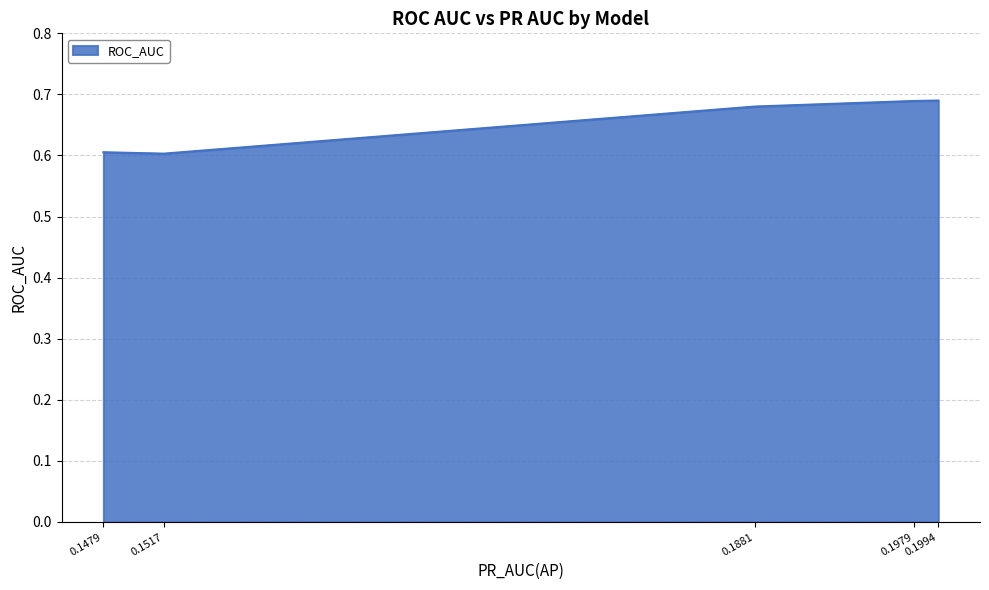

True or false: there are more than 1 points higher than both neighbors.

False